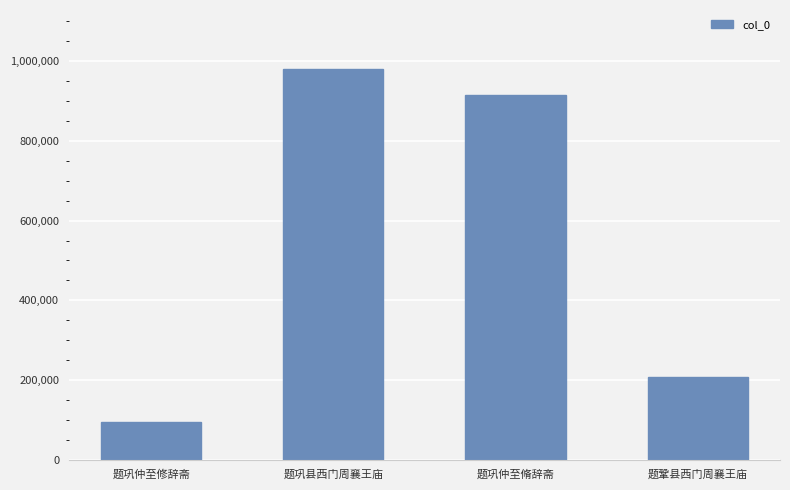

Approximately how many times larger is the value at 题巩县西门周襄王庙 compared to 题巩仲至脩辞斋?

1.1